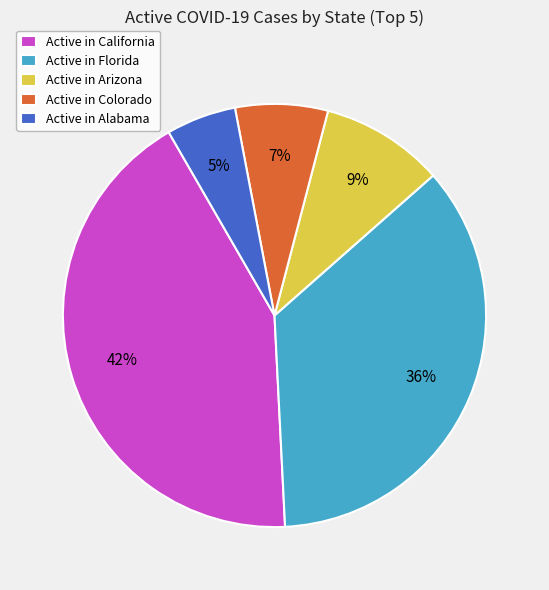

To the nearest percent, what percentage of the pie is Active in California?

42%